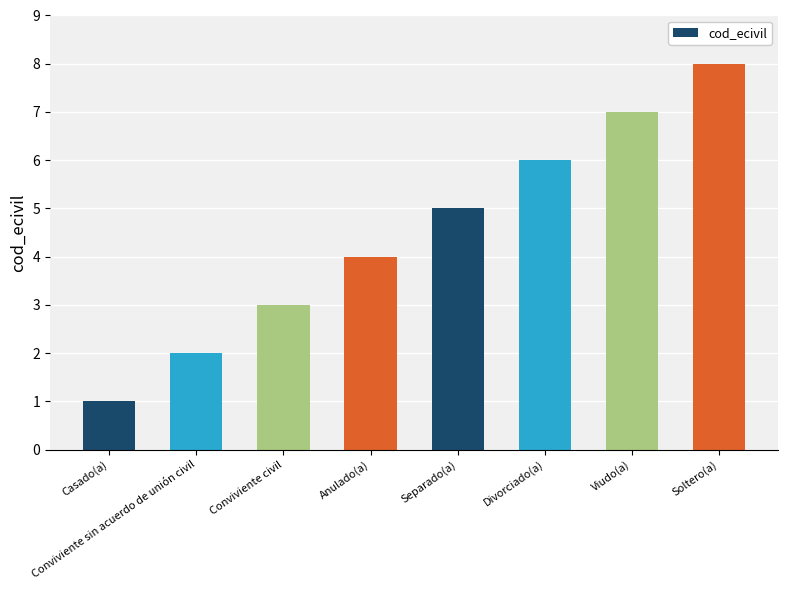

What is the greatest value displayed?

8